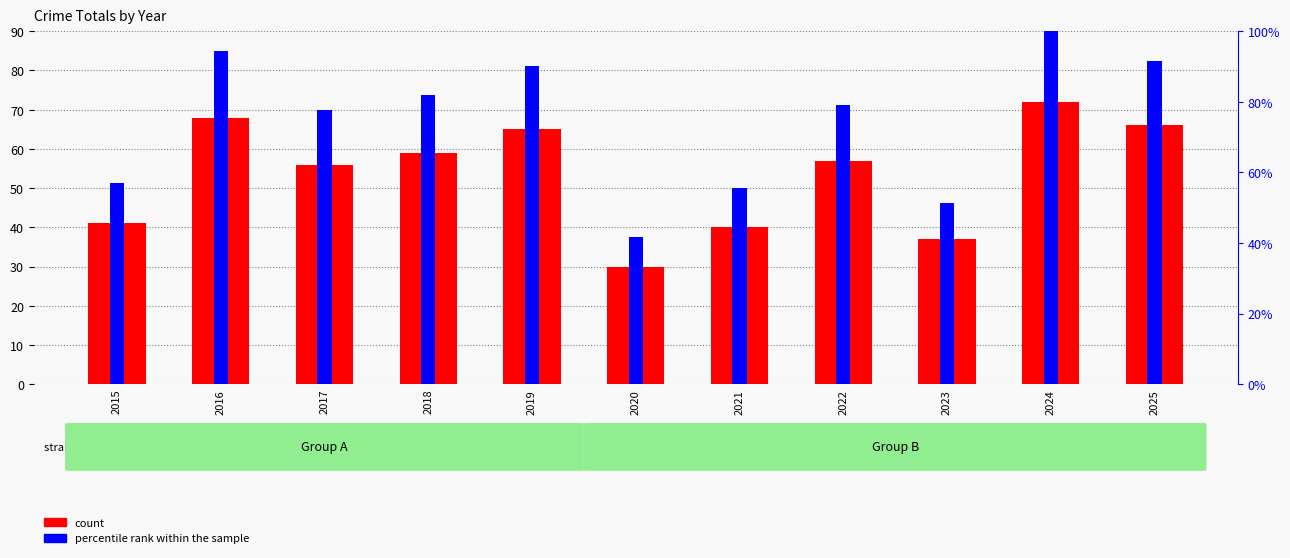

What is the average value of the count series?

53.7